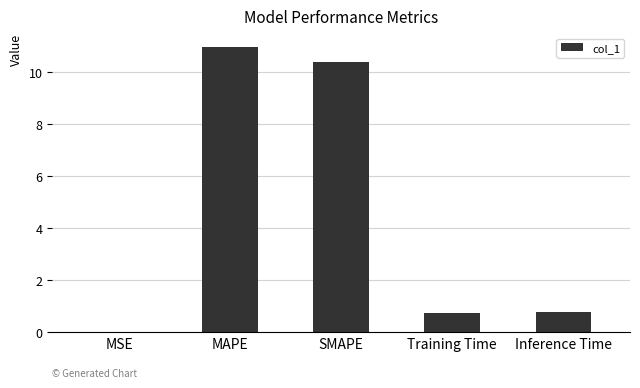

What is the change in value from MSE to Training Time?

+0.7